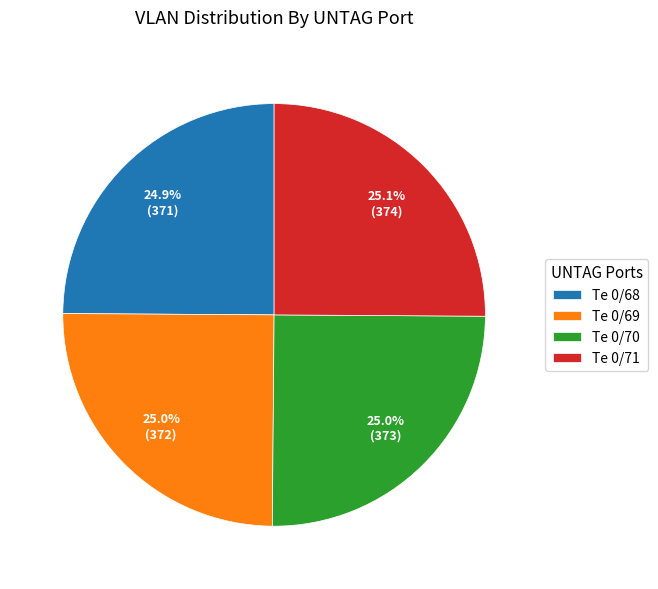

Is there any slice that represents more than half of the pie?

No